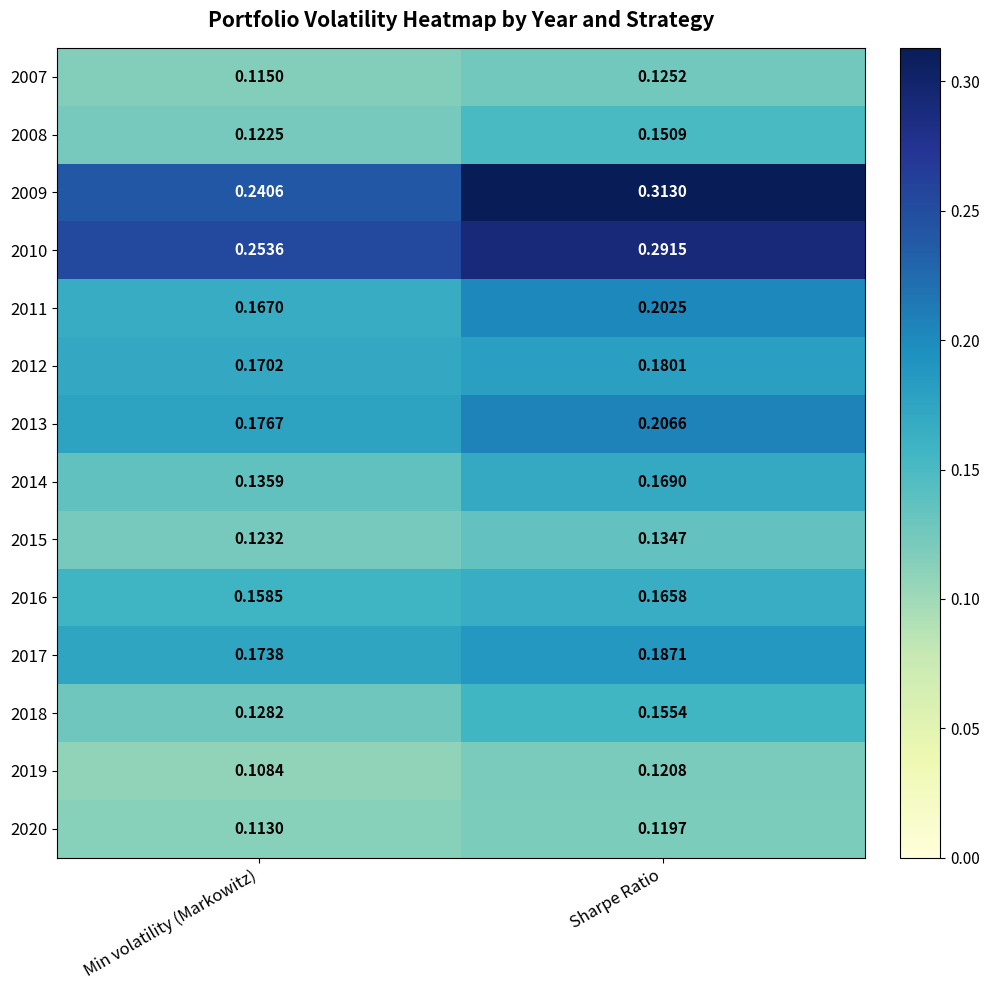

Is the value of 2015 at Min volatility (Markowitz) greater than the value of 2016 at Sharpe Ratio?

No